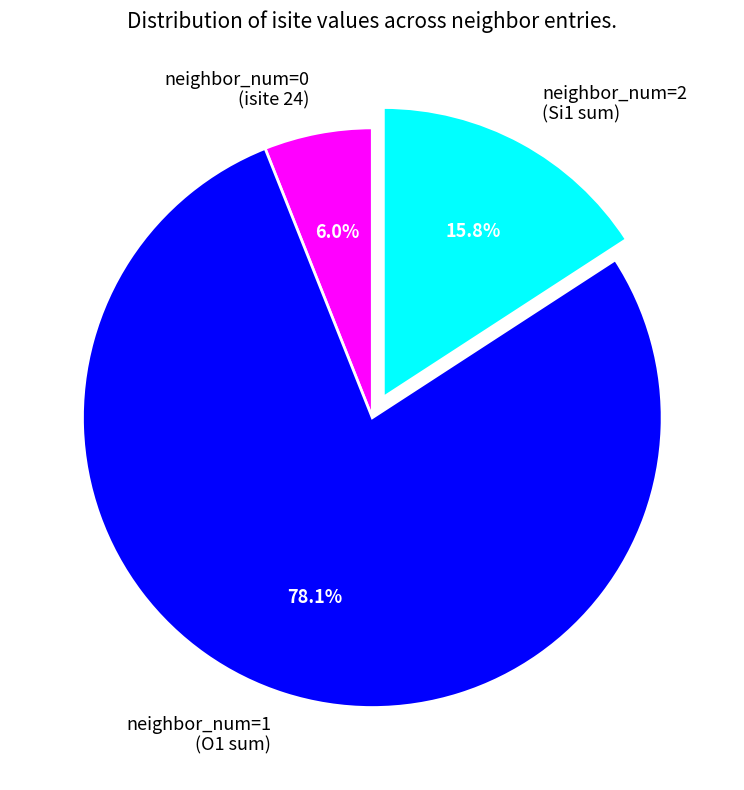

What is the ratio of the value at neighbor_num=2 (Si1 sum) to the value at neighbor_num=0 (isite 24)?

2.6